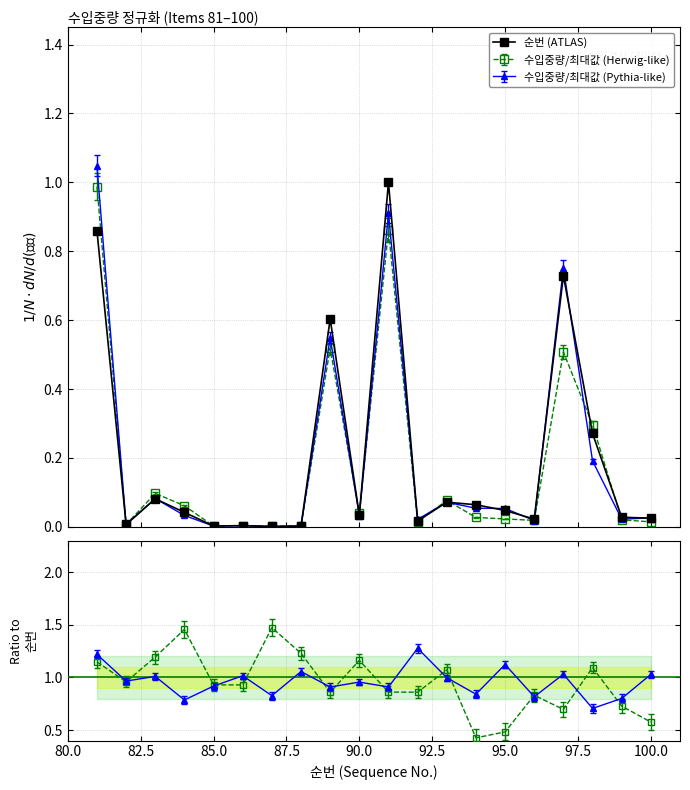

What is the change in value from 80.0 to 97.5?

-0.9